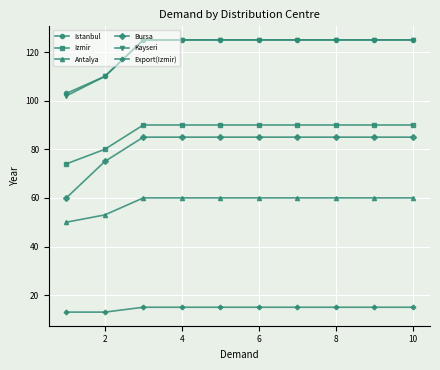

What is the value of the Bursa point at the 5th from the left?

85